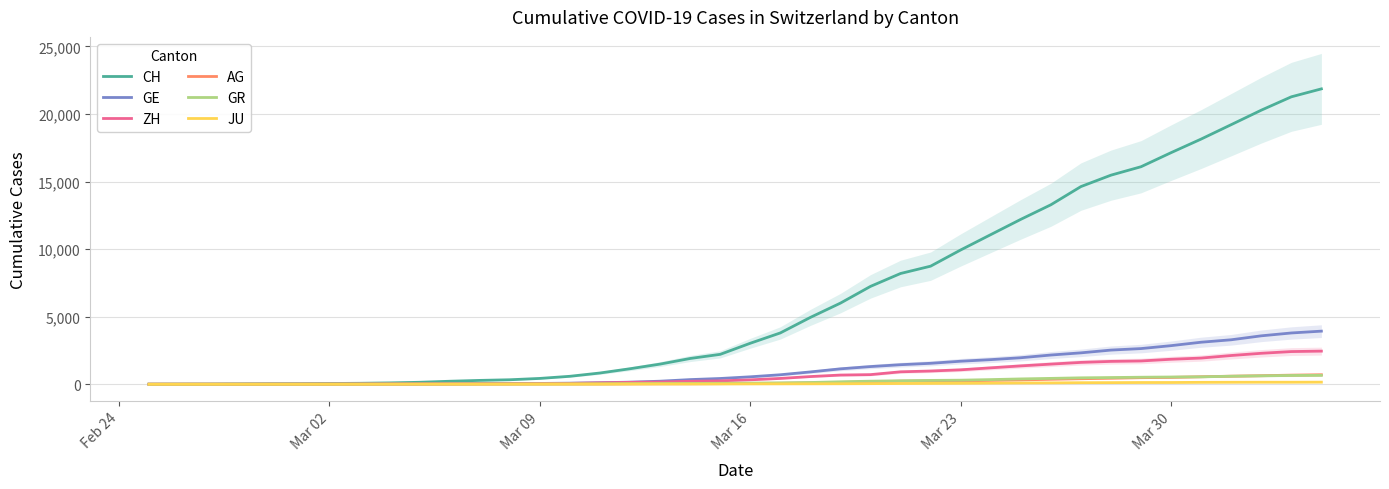

What is the maximum value for GR?

657